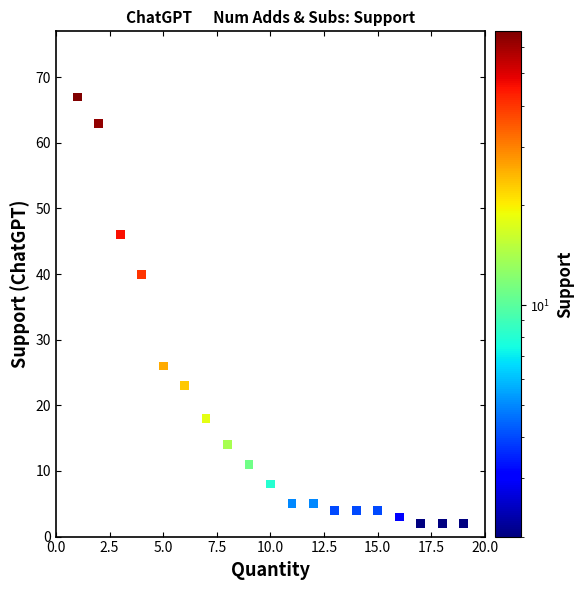

What Y value in the scatter plot is closest to 34?

40